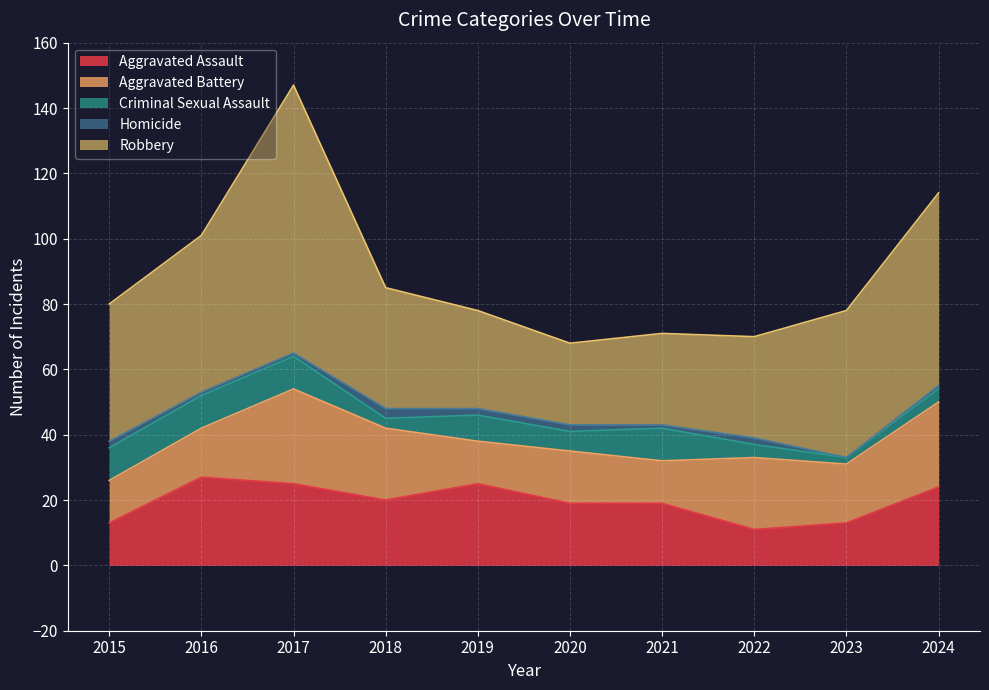

True or false: Aggravated Assault and Robbery cross at least once.

False